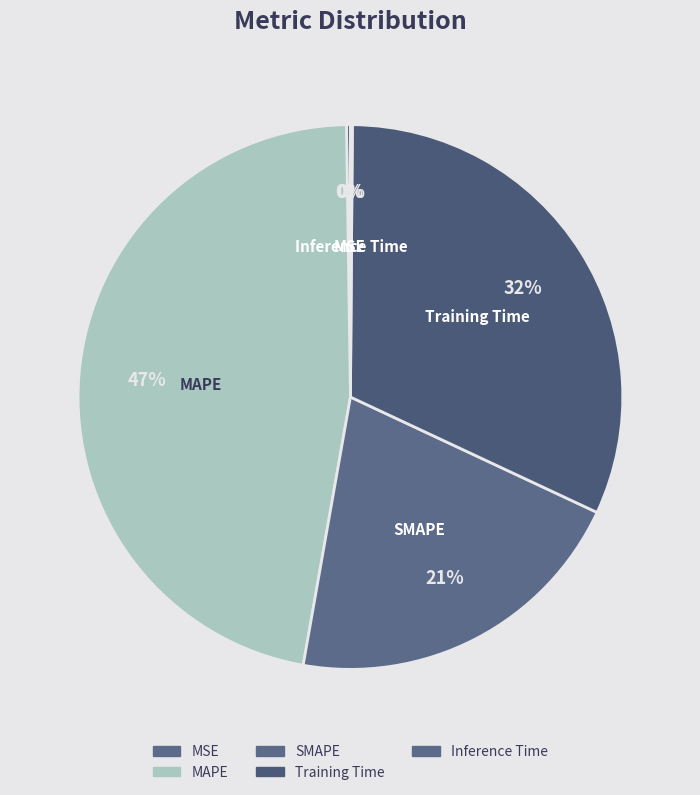

Between SMAPE and MAPE, which is larger?

MAPE